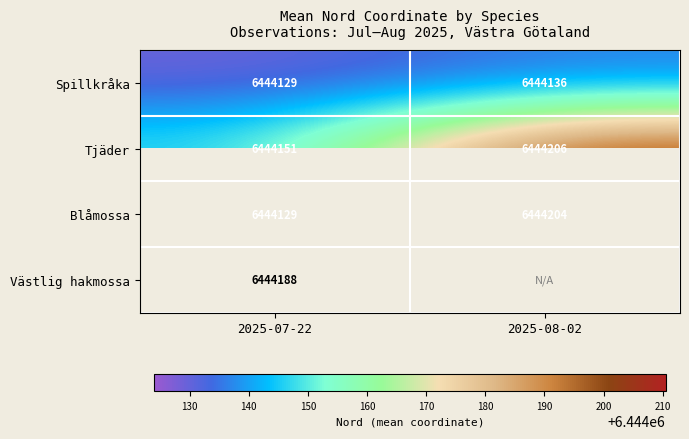

How many series are shown in this chart?

4